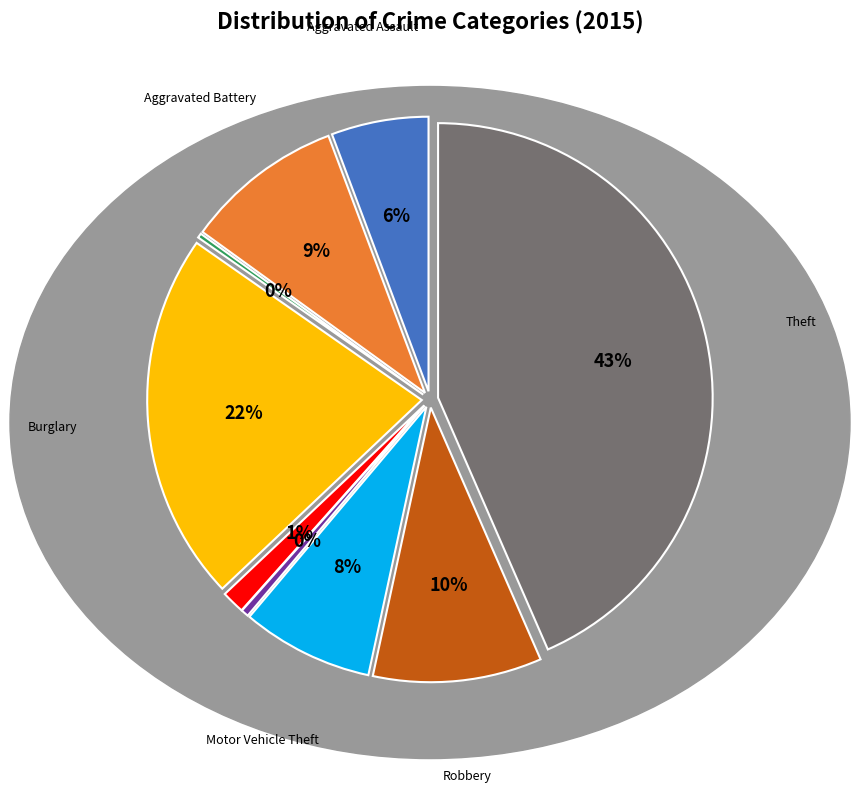

True or false: Aggravated Assault accounts for 6% of the total.

True